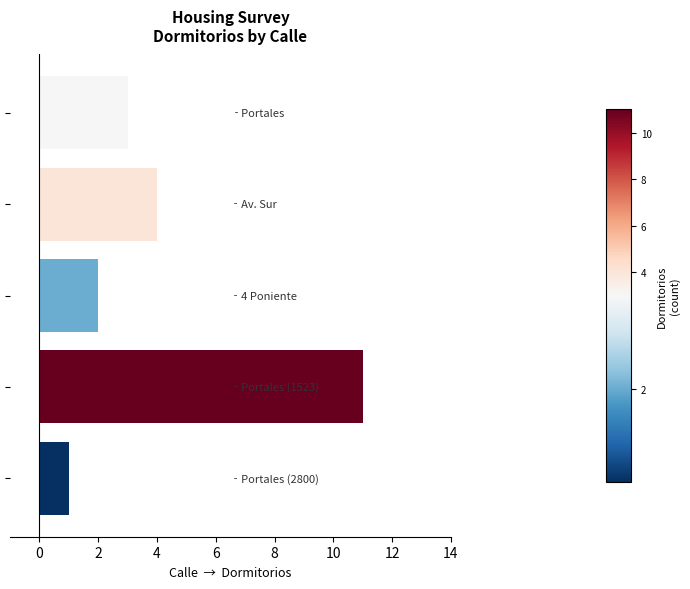

How many bars are there in total?

5